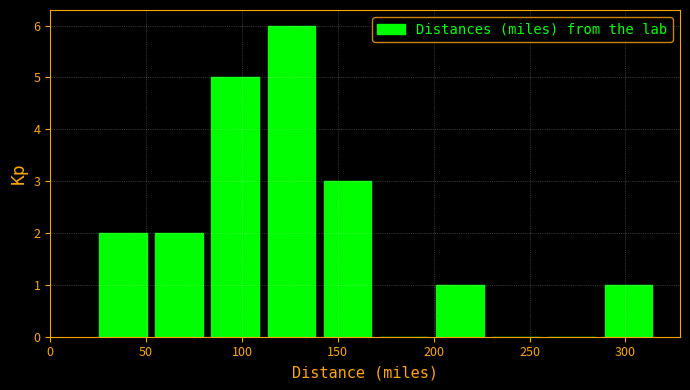

Reading left to right, transcribe this chart: for each bar, give the range it covers on the x-axis and its height. Neither the bar edges nor the heights are printed on the chart, so give them approximately, as read against the axes.

25 to 55: 2
55 to 80: 2
80 to 110: 5
110 to 140: 6
140 to 170: 3
170 to 200: 0
200 to 230: 1
230 to 260: 0
260 to 285: 0
285 to 315: 1